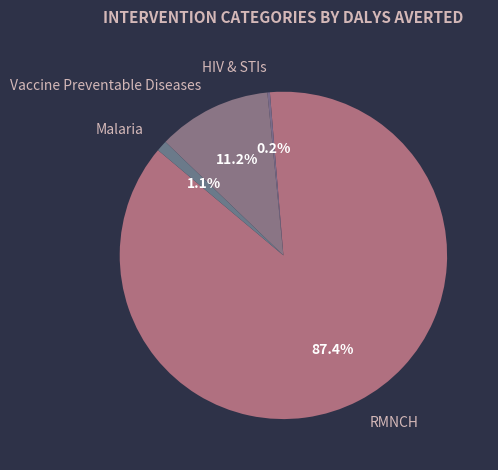

How much of the chart is everything except Vaccine Preventable Diseases?

88.8%